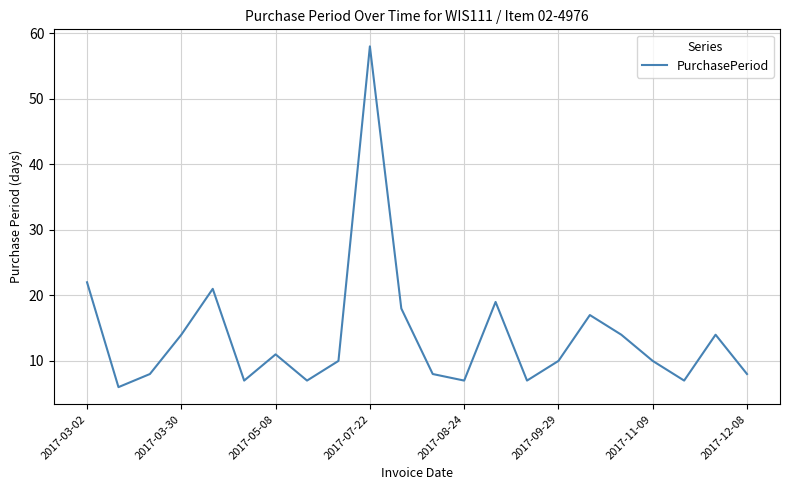

What is the smallest value displayed?

6